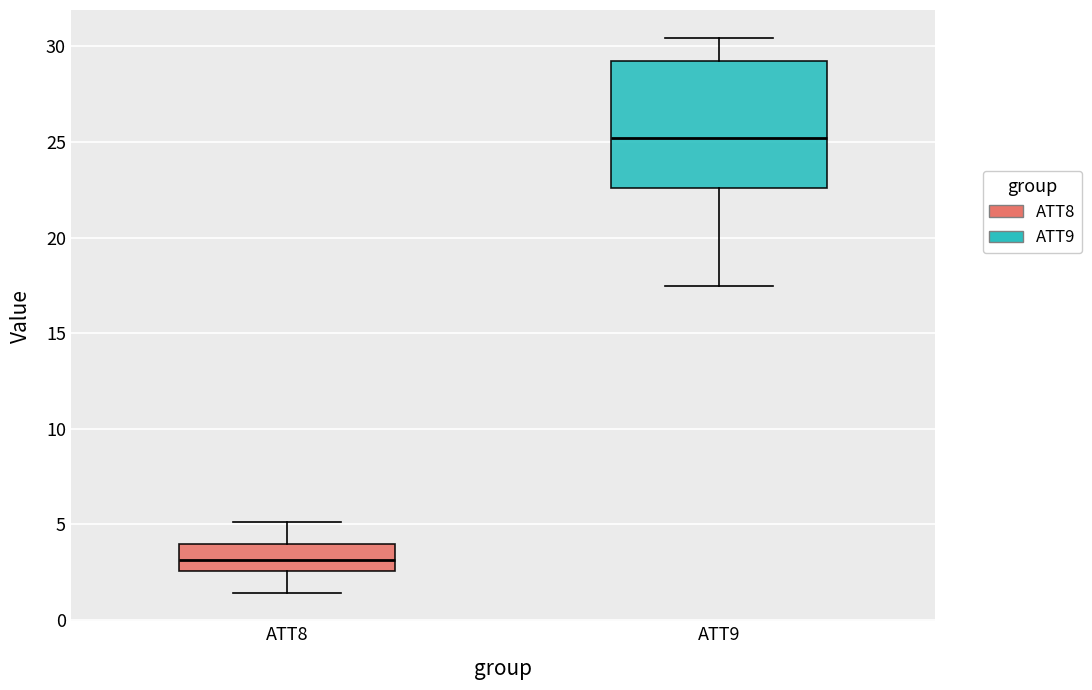

Reading left to right, transcribe this box plot: for each box, give where its median line is, the range the box spans, and where its two whiskers end, as read against the y-axis. The values are not printed on the chart, so give them approximately, as read against the axis.

ATT8: median 3.0, box 2.5 to 4.0, whiskers 1.5 to 5.0
ATT9: median 25.0, box 22.5 to 29.0, whiskers 17.5 to 30.5